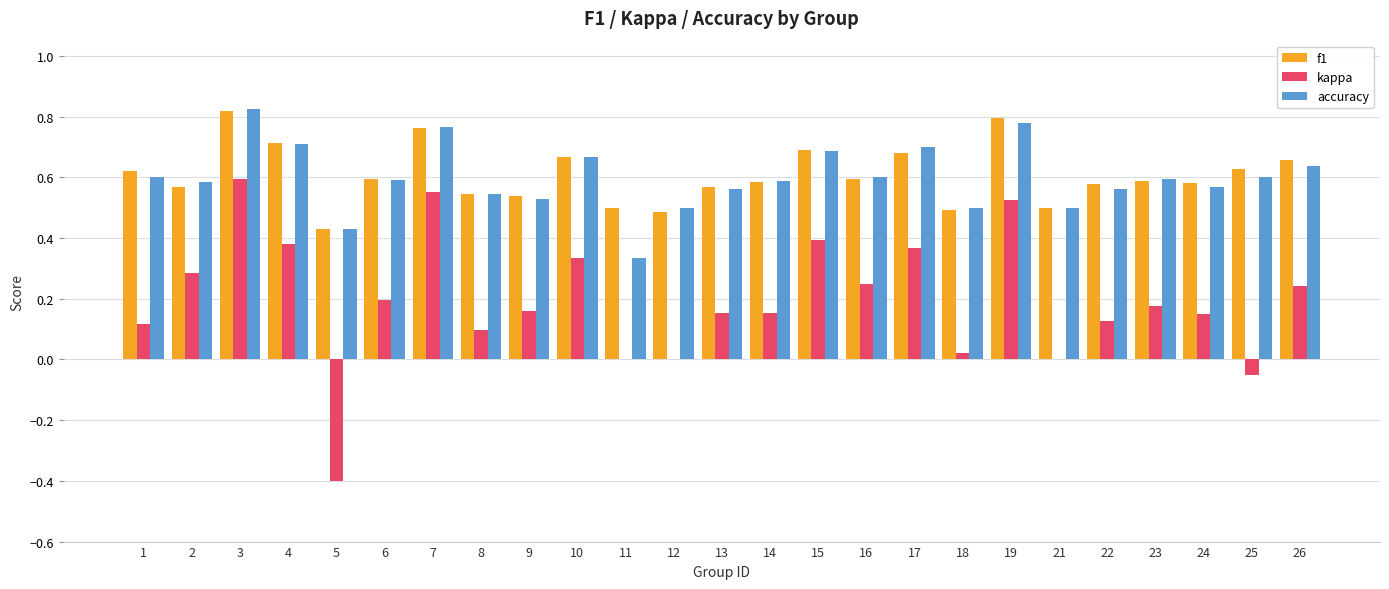

Which series has the largest range (max minus min)?

kappa